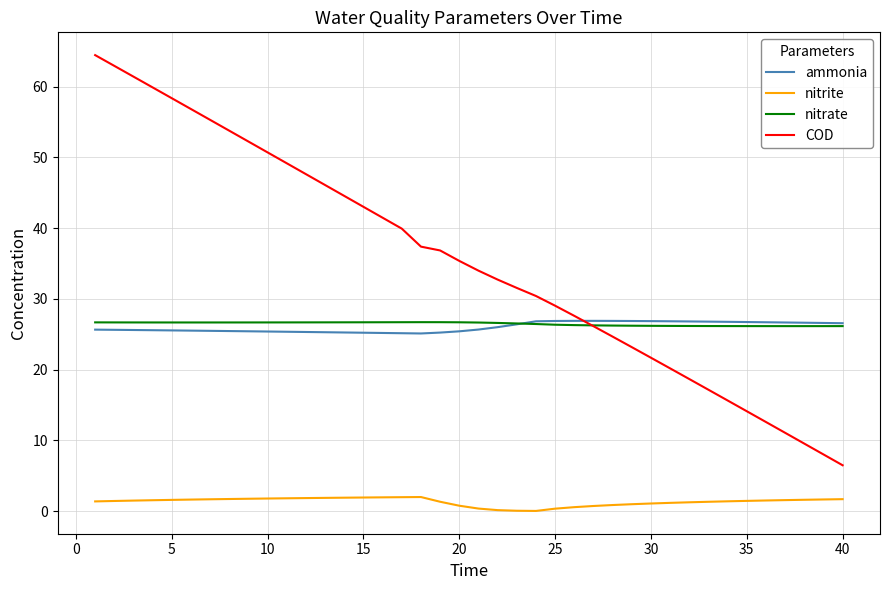

Which series has the largest total across all categories?

COD